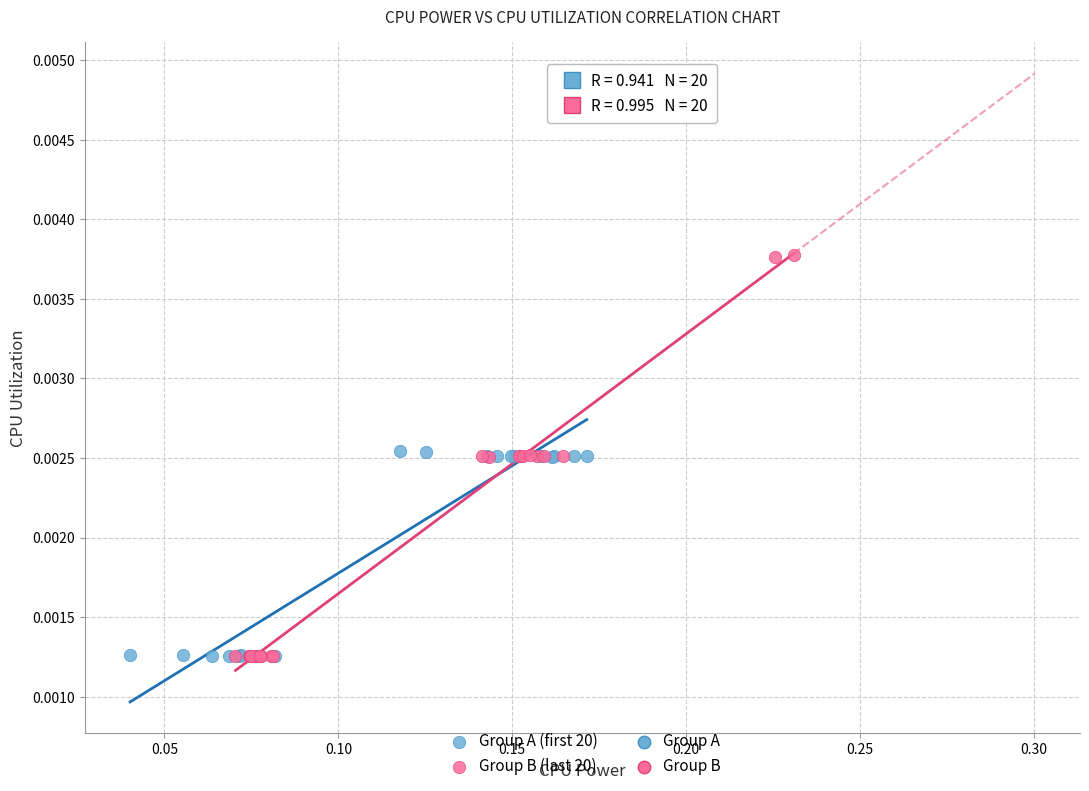

Which series contains the highest Y value?

Group B (last 20)